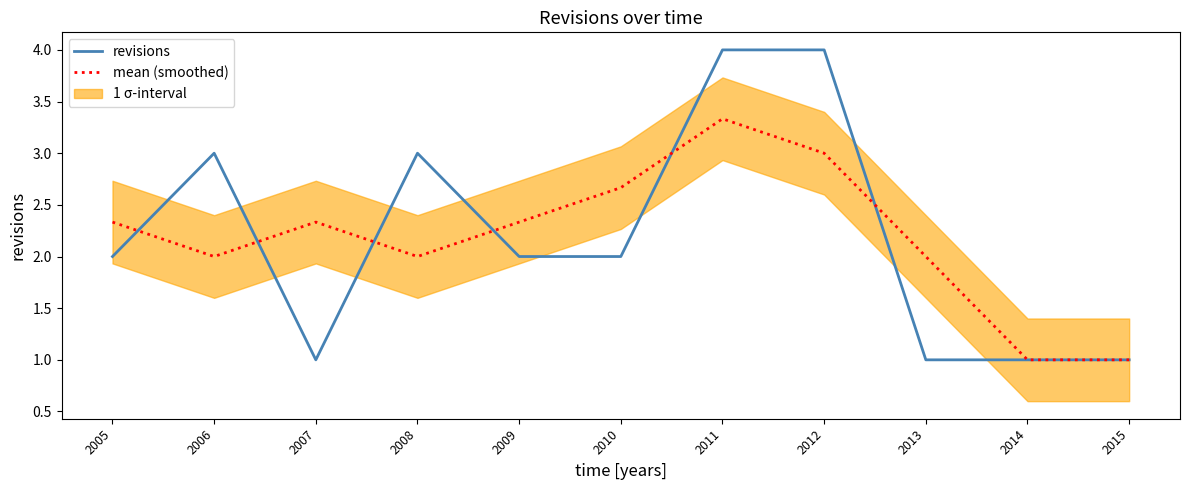

What is the sum of all mean (smoothed) values?

24.0